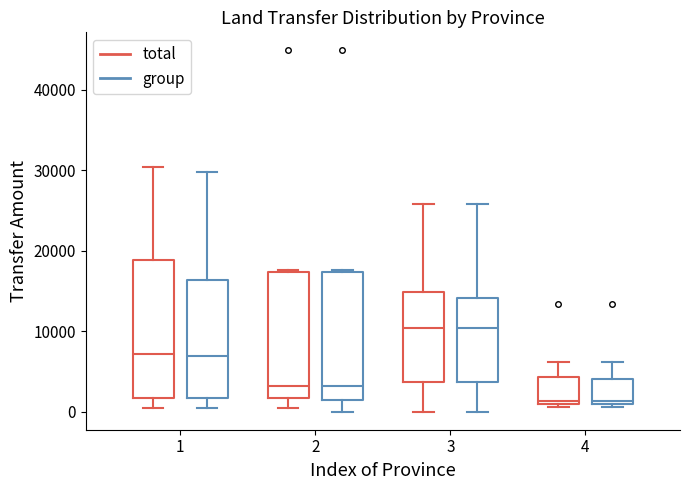

Comparing the boxes themselves (not the whiskers), which one is the tallest?

1 (total)